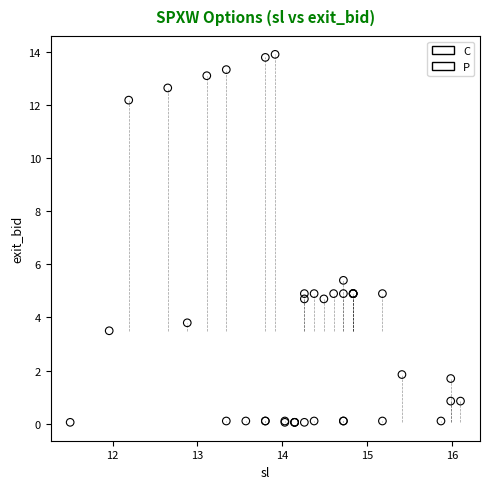

Which series reaches the minimum Y coordinate?

C